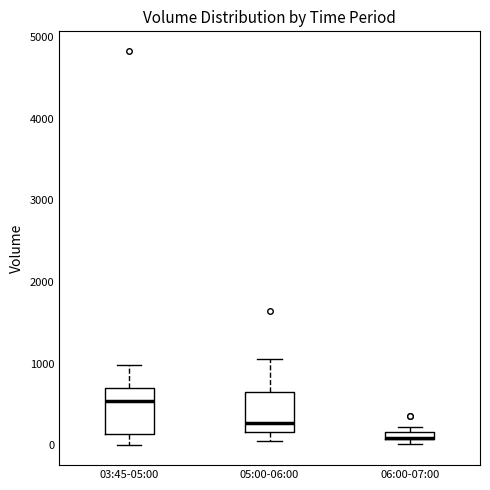

Where does the lower whisker of the box for 05:00-06:00 end on the y-axis? The values are not printed on the chart, so give them approximately, as read against the axis.

100